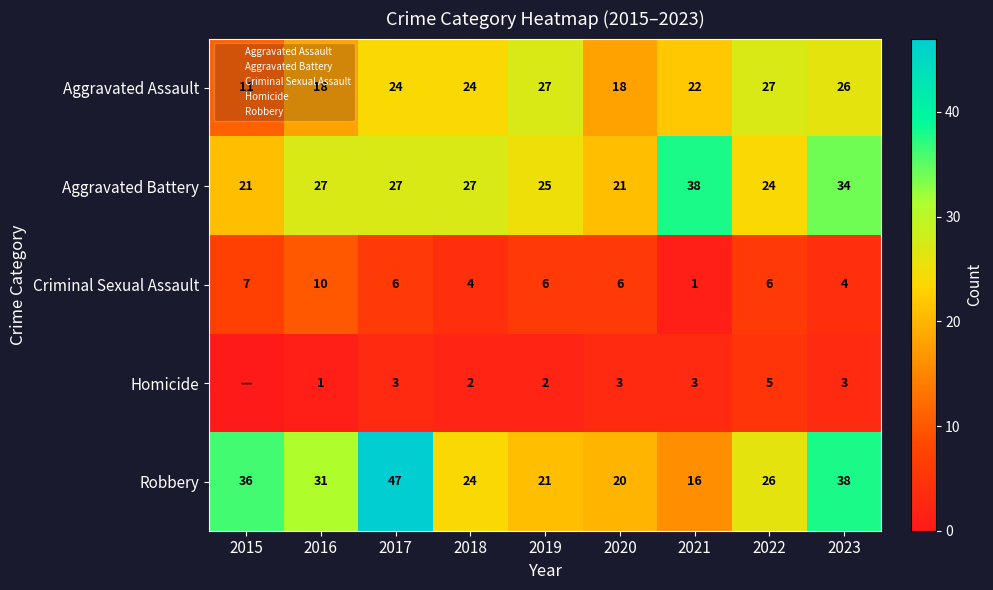

Where does the Aggravated Battery series first go above 27?

2021